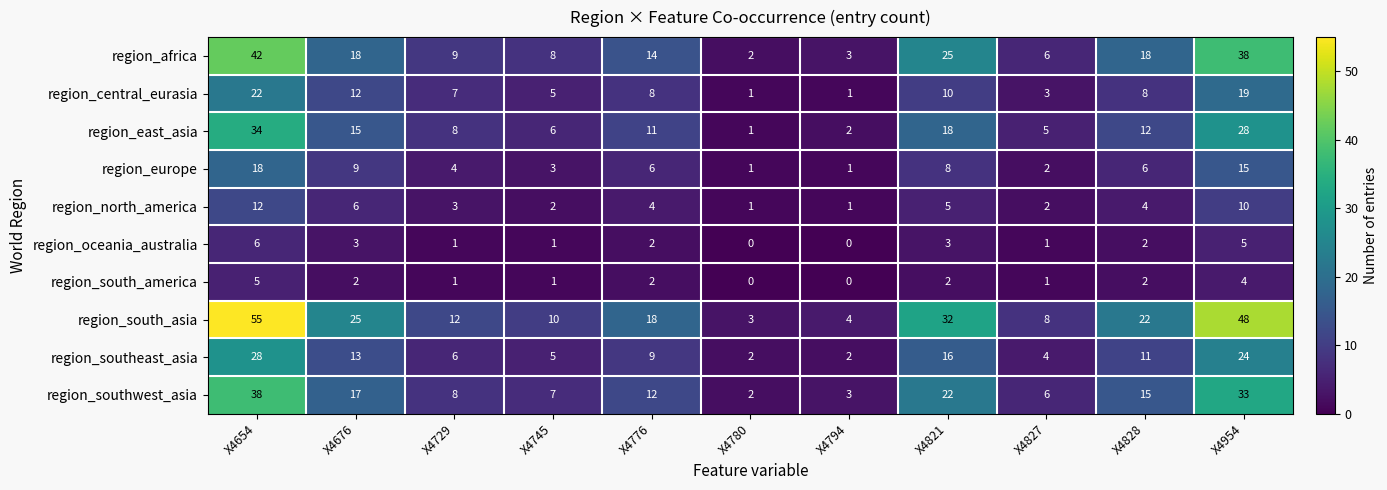

Count the number of data series in this chart.

10